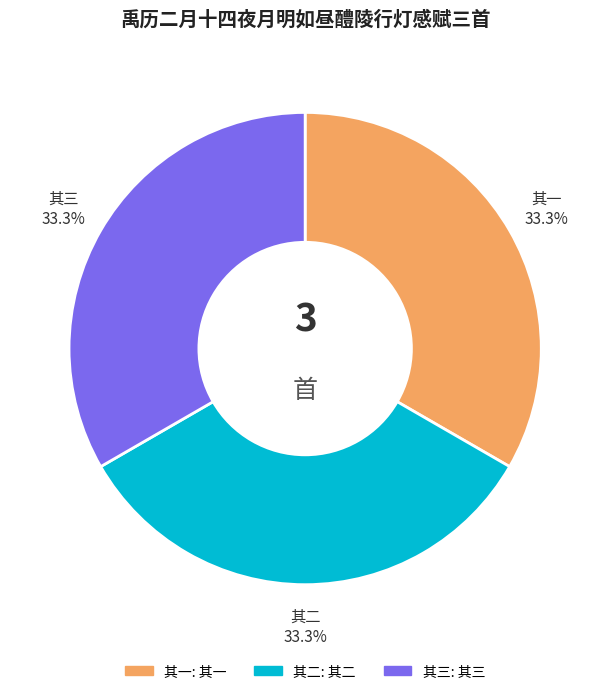

How many segments does this pie chart have?

3